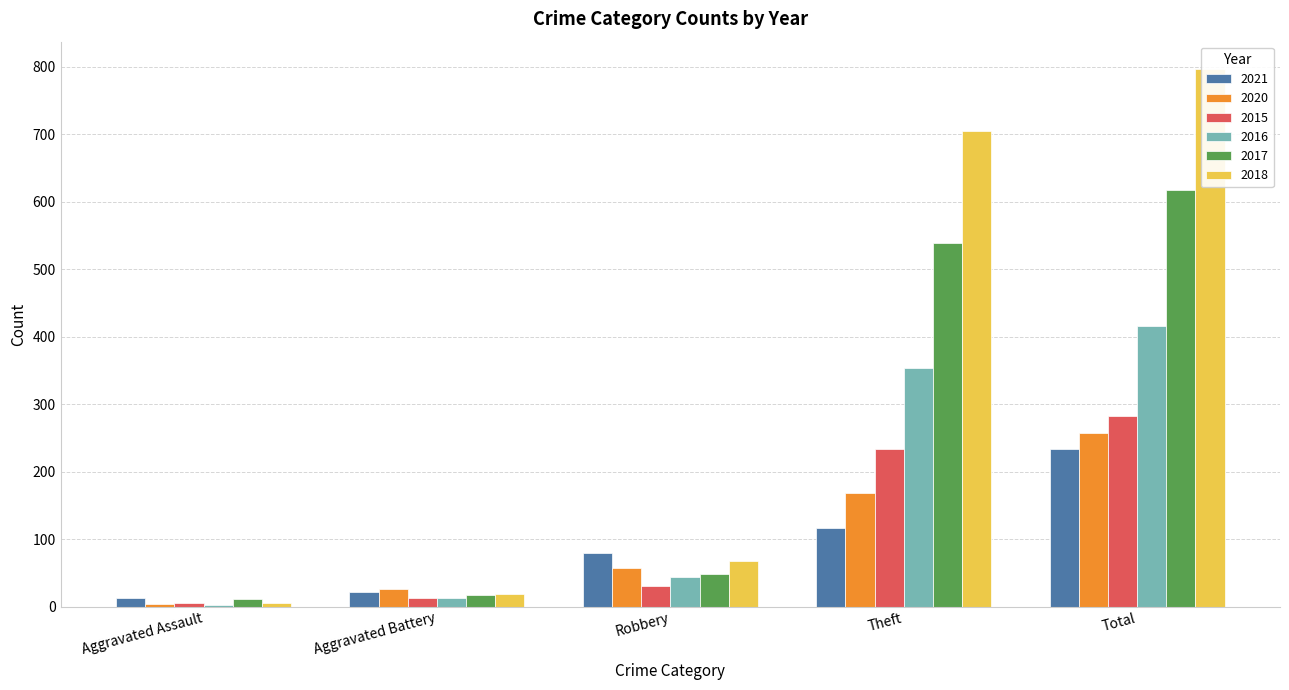

At which label does 2021 first exceed 80?

Theft